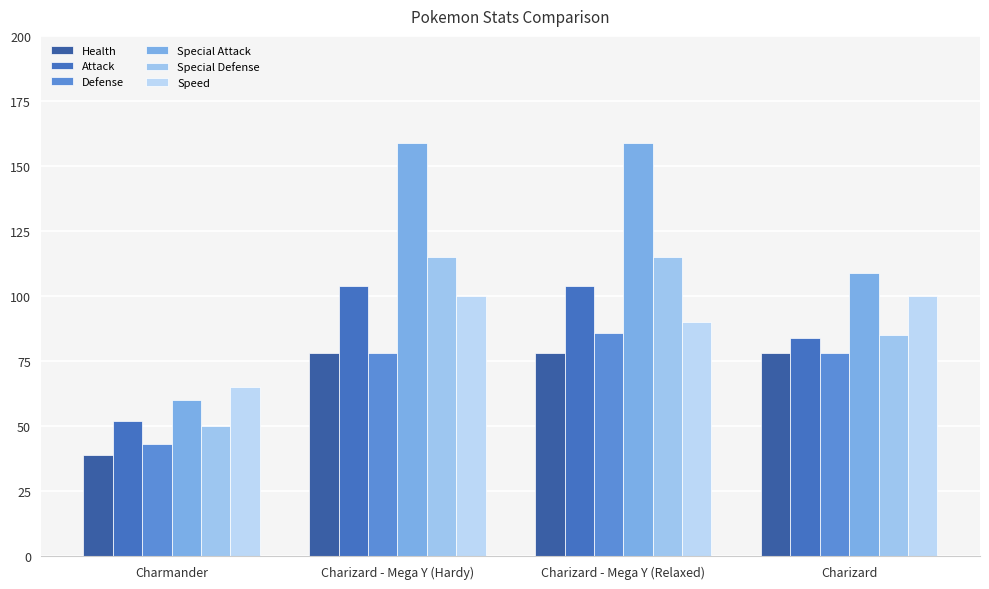

At which category is the sum across all series the highest?

Charizard - Mega Y (Hardy)